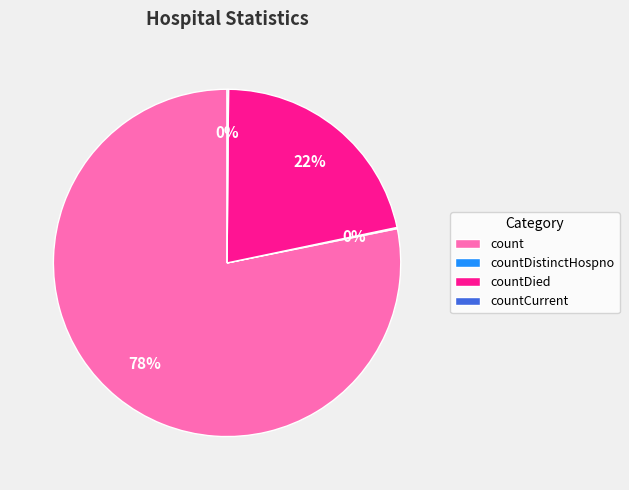

Which category has the biggest portion of the pie?

count